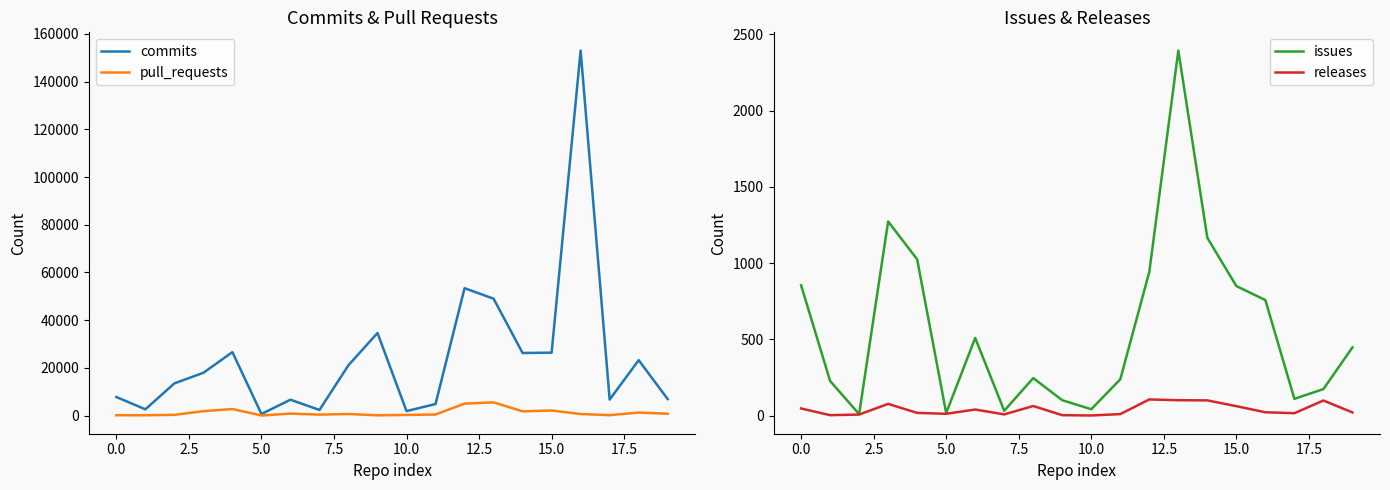

What position from the left is 12?

13